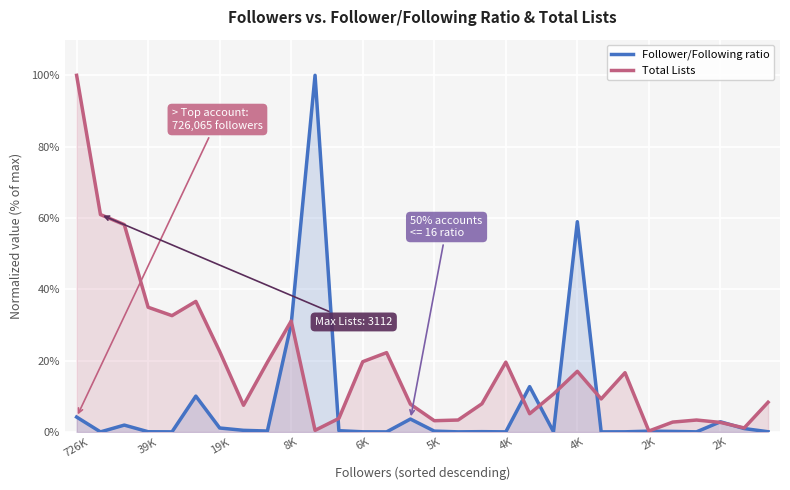

How many categories are shown in the chart?

30